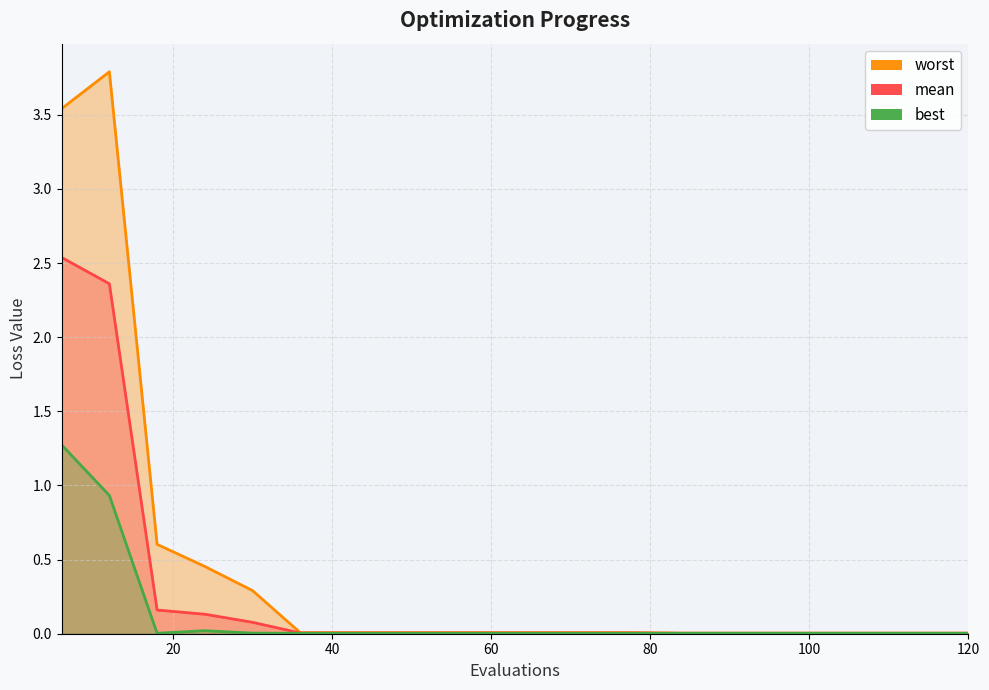

Which series changed the most between 90 and 114?

mean